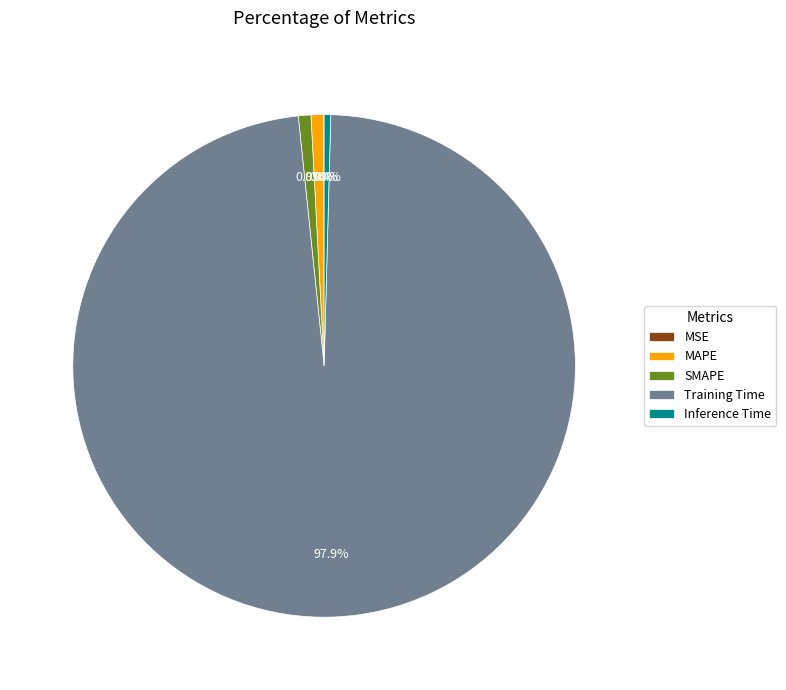

Which slice is the largest?

Training Time